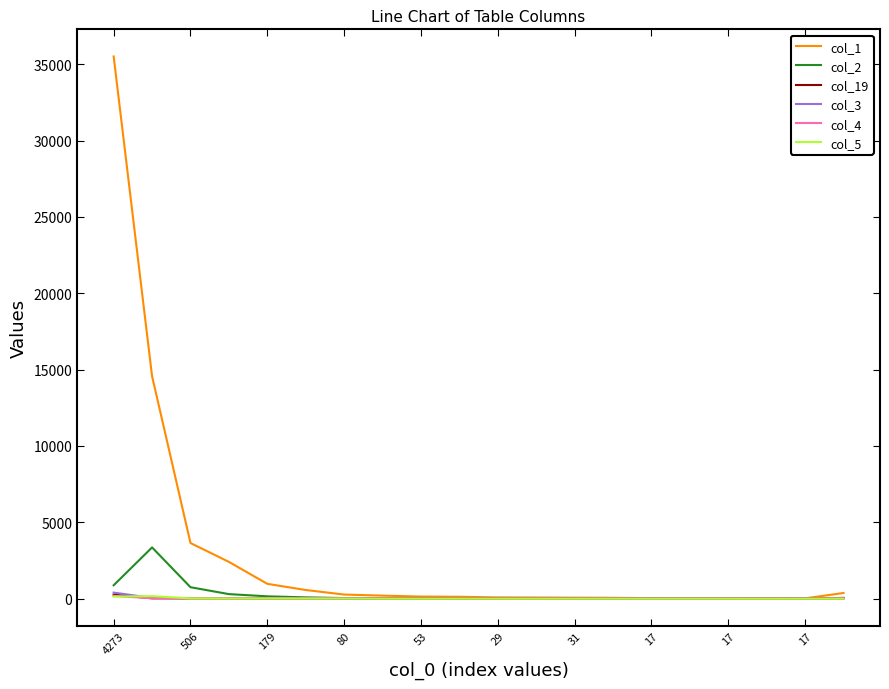

Which series has the widest spread of values?

col_1